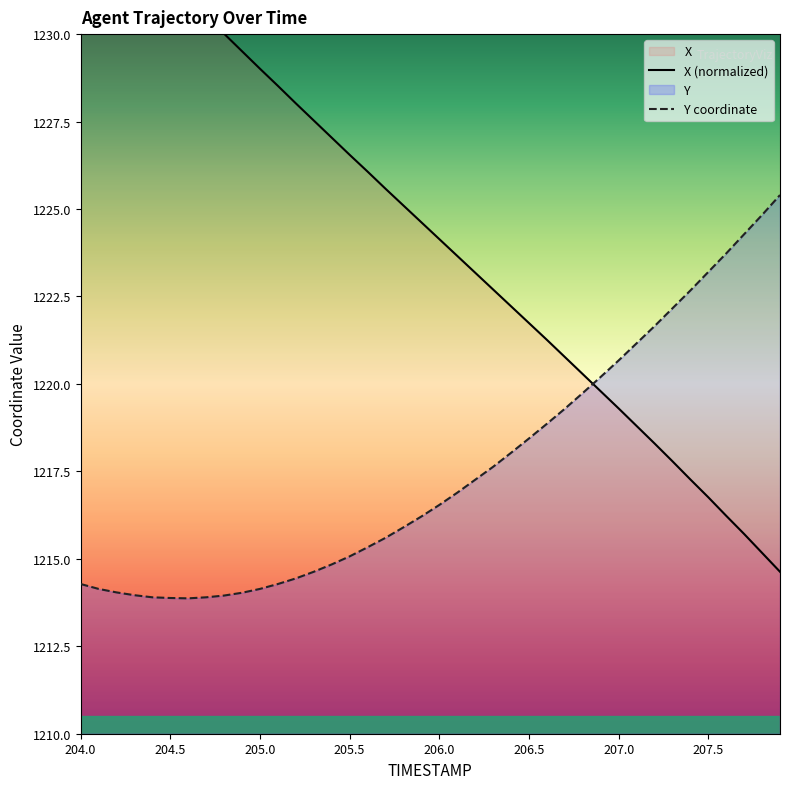

Reading left to right, extract all data points from this chart.

X: 1234.1	1233.5	1233.0	1232.5	1232.0	1231.5	1231.0	1230.5	1230.0	1229.5	1229.0	1228.5	1228.0	1227.5	1227.0	1226.6	1226.1	1225.6	1225.1	1224.6	1224.1	1223.7	1223.2	1222.7	1222.2	1221.7	1221.3	1220.8	1220.3	1219.8	1219.3	1218.8	1218.3	1217.8	1217.3	1216.8	1216.2	1215.7	1215.2	1214.6
Y: 1214.3	1214.1	1214.0	1214.0	1213.9	1213.9	1213.9	1213.9	1214.0	1214.0	1214.1	1214.3	1214.4	1214.6	1214.8	1215.1	1215.3	1215.6	1215.9	1216.2	1216.5	1216.9	1217.3	1217.6	1218.0	1218.4	1218.9	1219.3	1219.7	1220.2	1220.7	1221.2	1221.7	1222.2	1222.7	1223.2	1223.7	1224.3	1224.8	1225.4